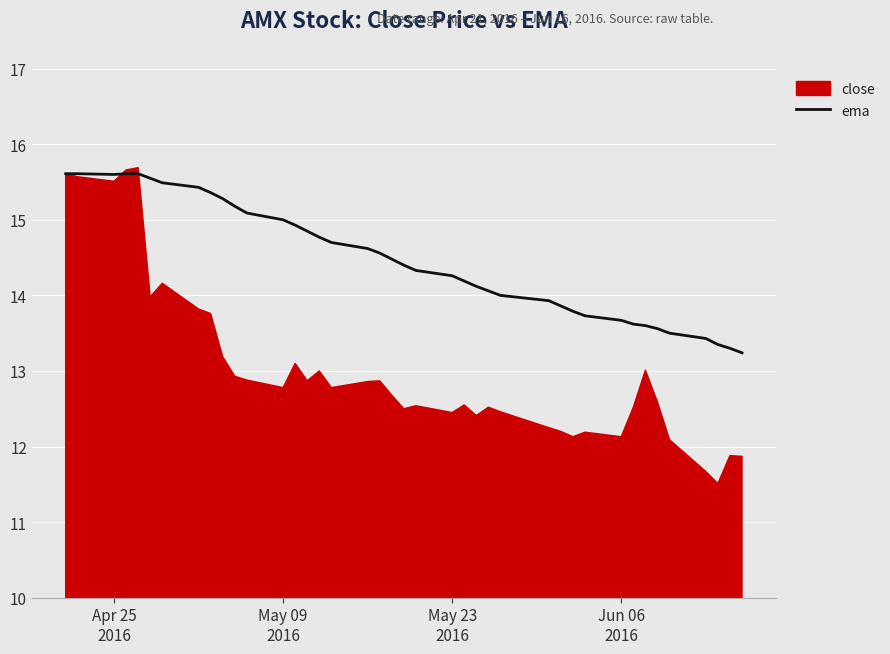

What is the highest value of the ema series?

15.6